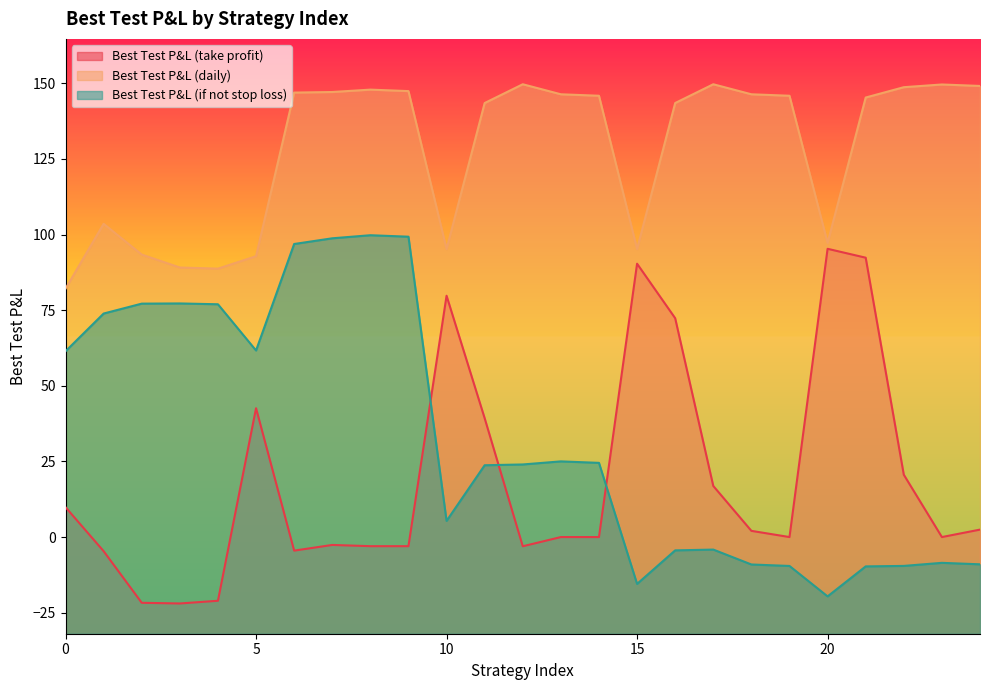

Does the chart display data point markers on the line(s)?

No